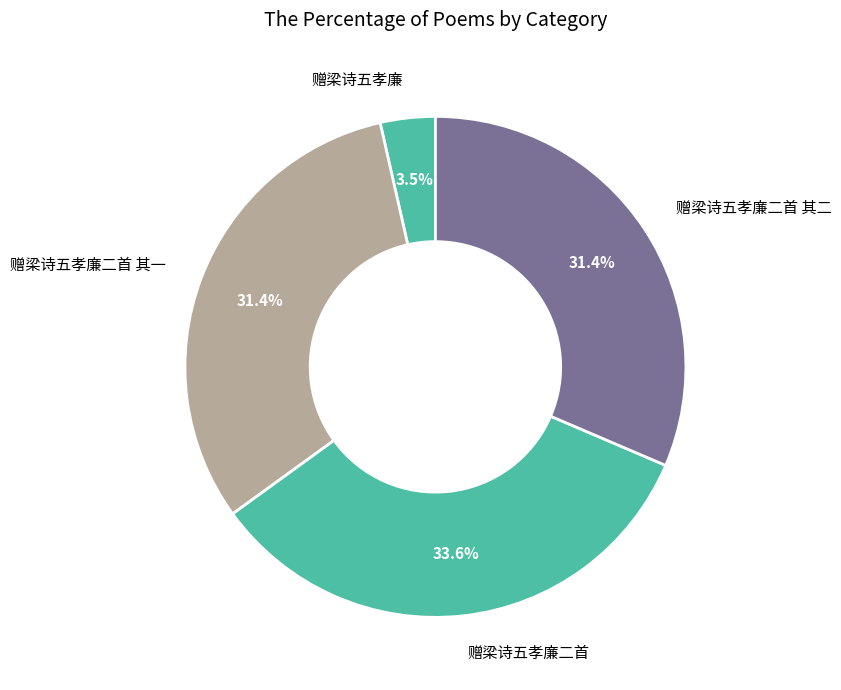

To the nearest percent, what is the average slice percentage?

25%